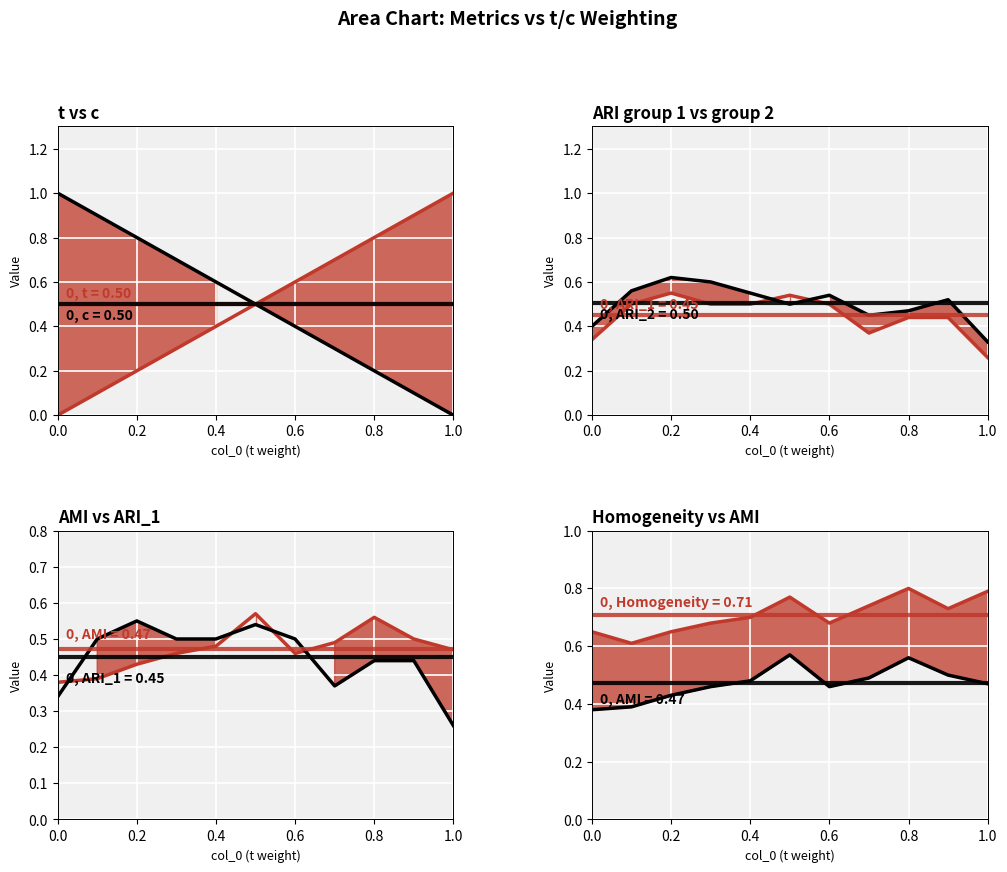

True or false: Homogeneity line has more than 2 interior local peaks.

False